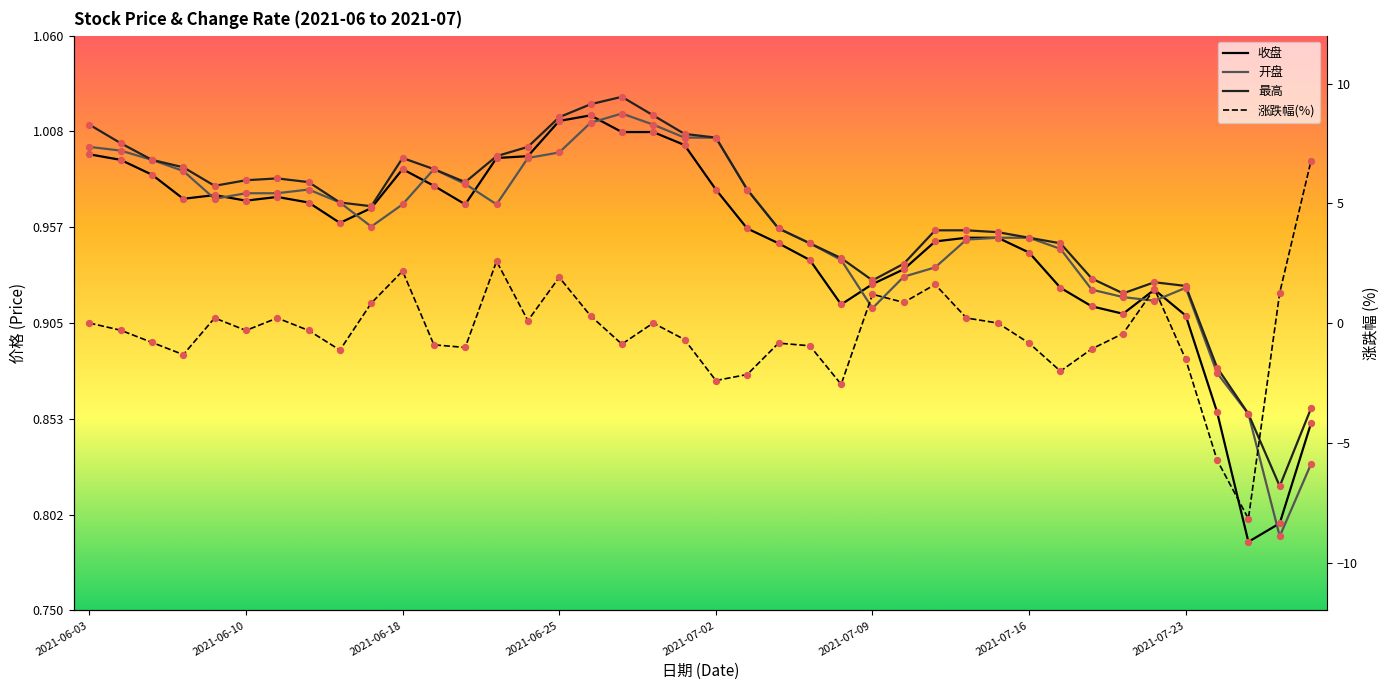

At how many categories does at least one series exceed 0?

40